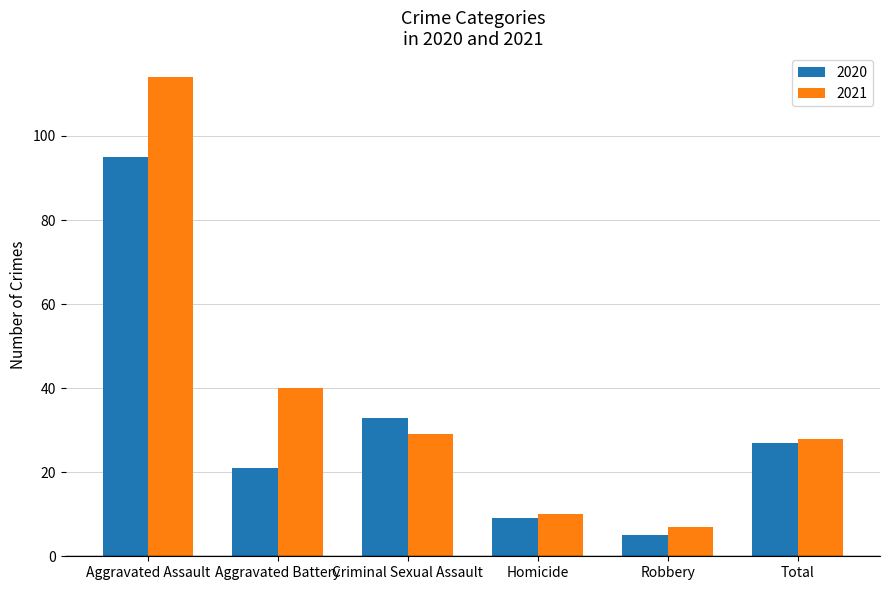

How many data points in 2021 are less than 29?

3